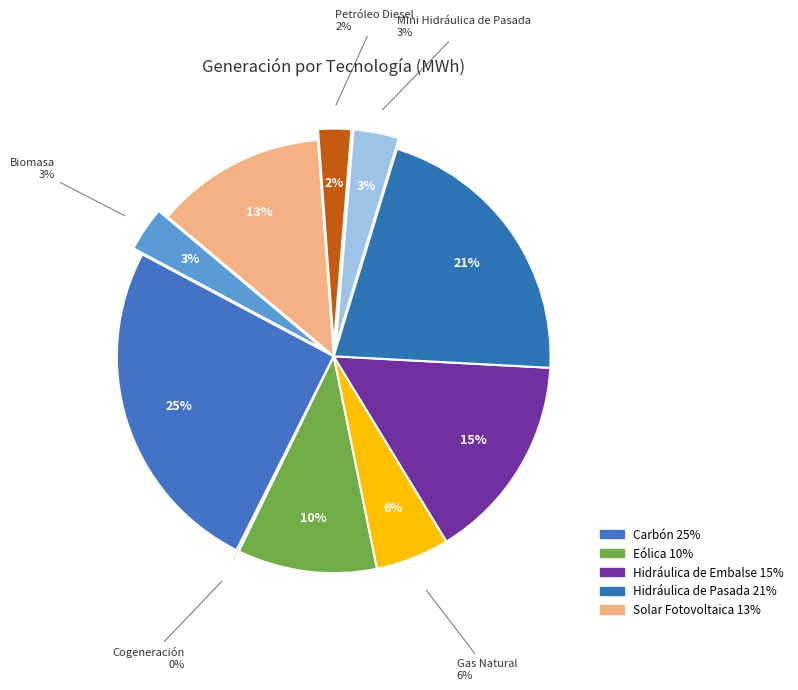

Count the number of slices in the pie.

10